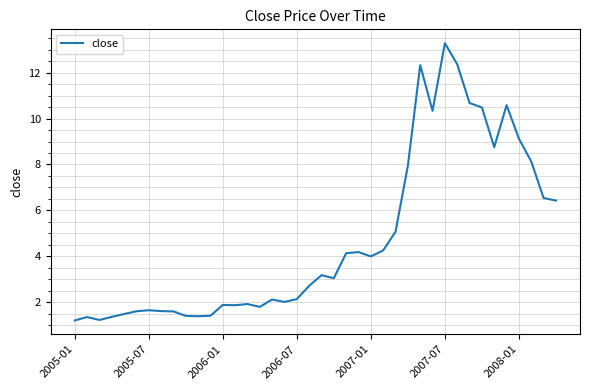

True or false: the data has more than 2 interior local peaks.

True